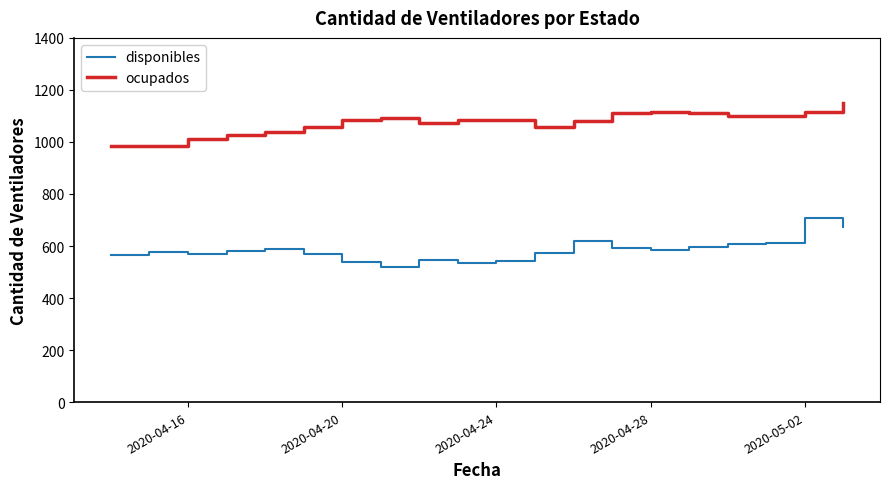

True or false: ocupados has more than 0 interior local peaks.

True